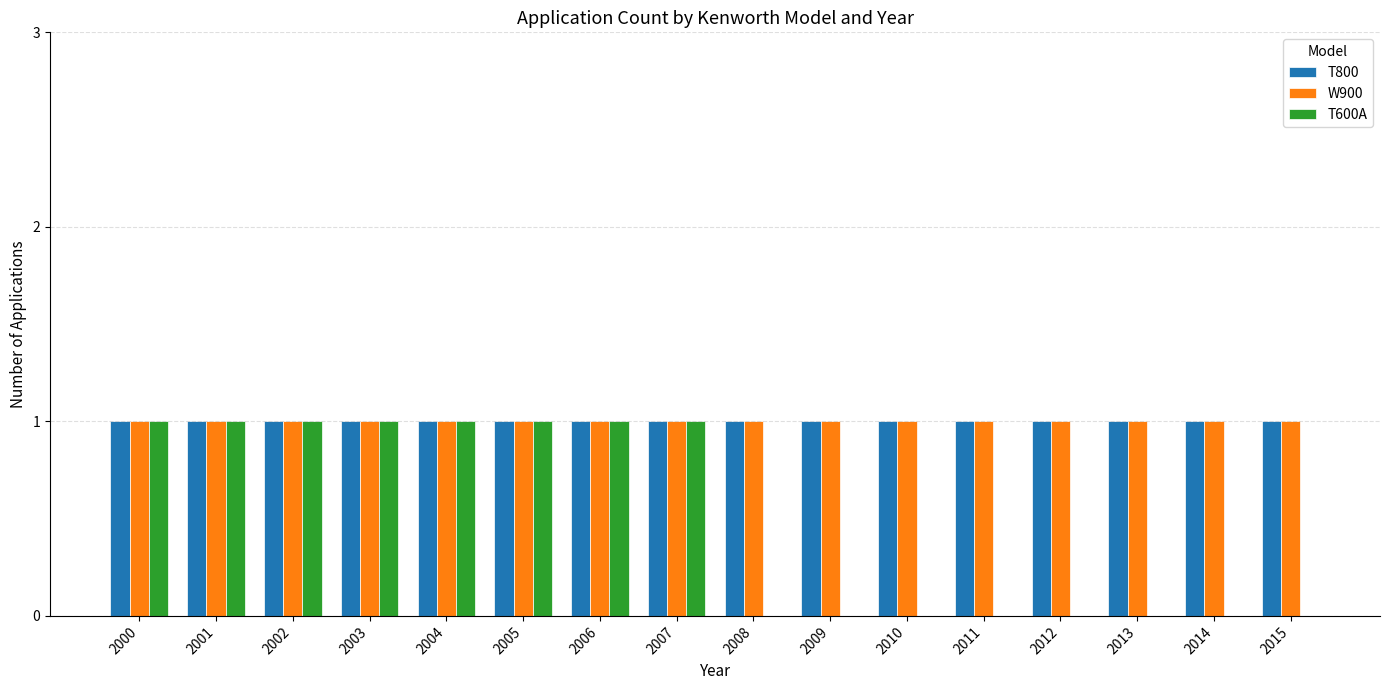

How many groups of bars are there?

16